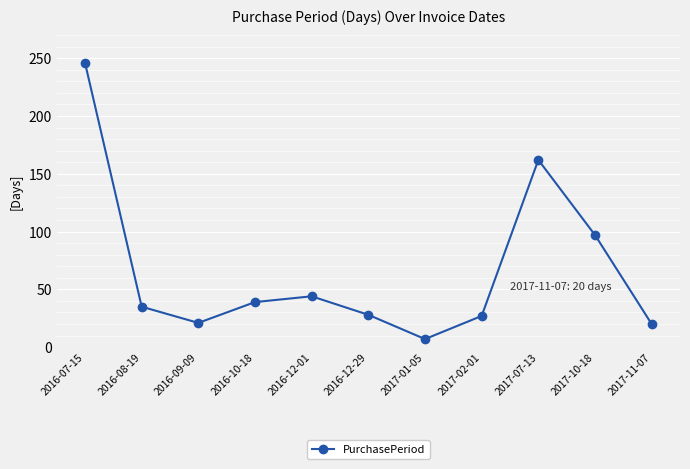

What is the difference between the values at 2017-07-13 and 2016-08-19?

127